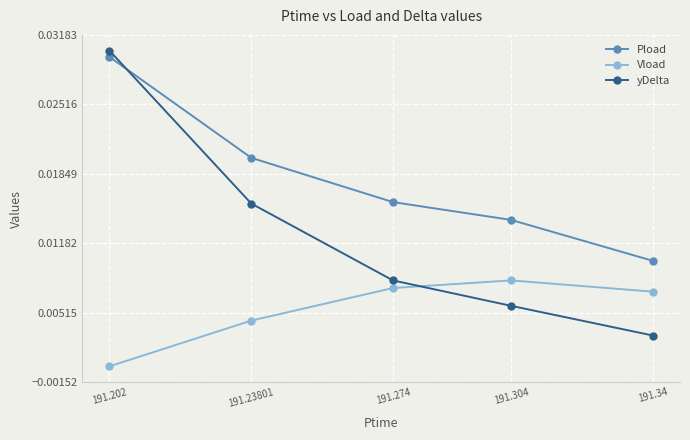

What is the sum of all Pload values?

0.1